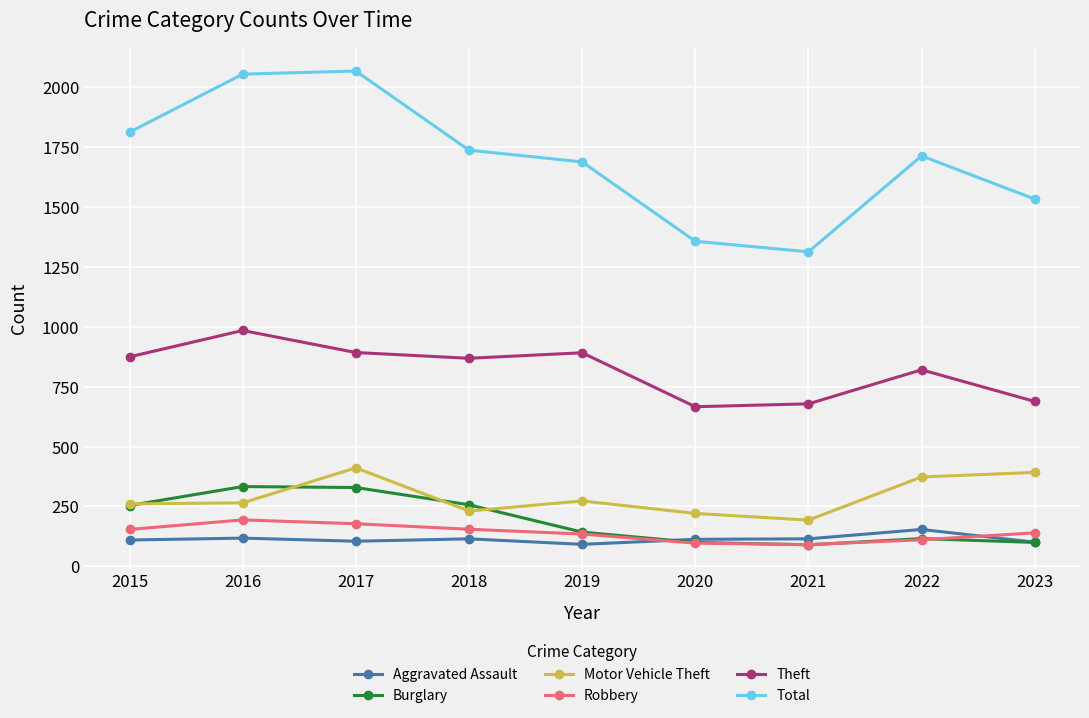

What is the maximum value shown in the chart?

2066